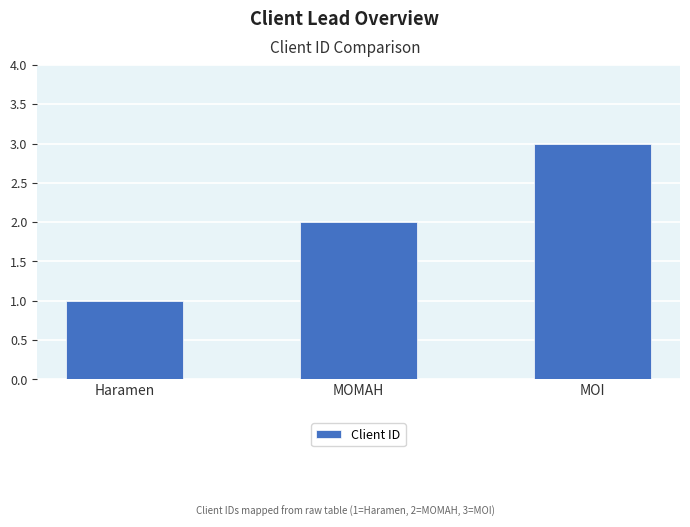

The chart shows a value of 1 at MOMAH. True or false?

False